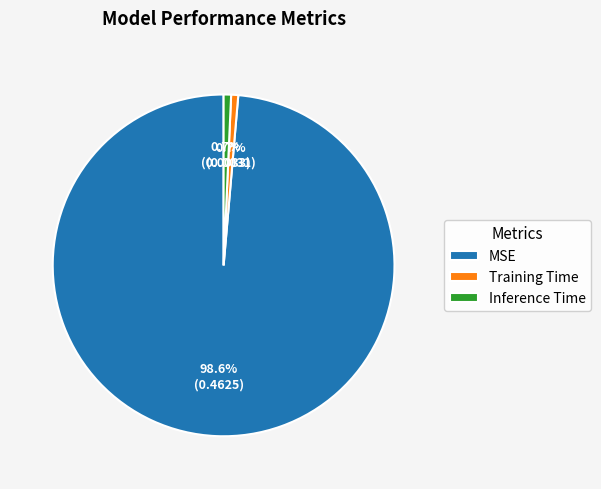

What percentage is the MSE slice, to the nearest percent?

99%